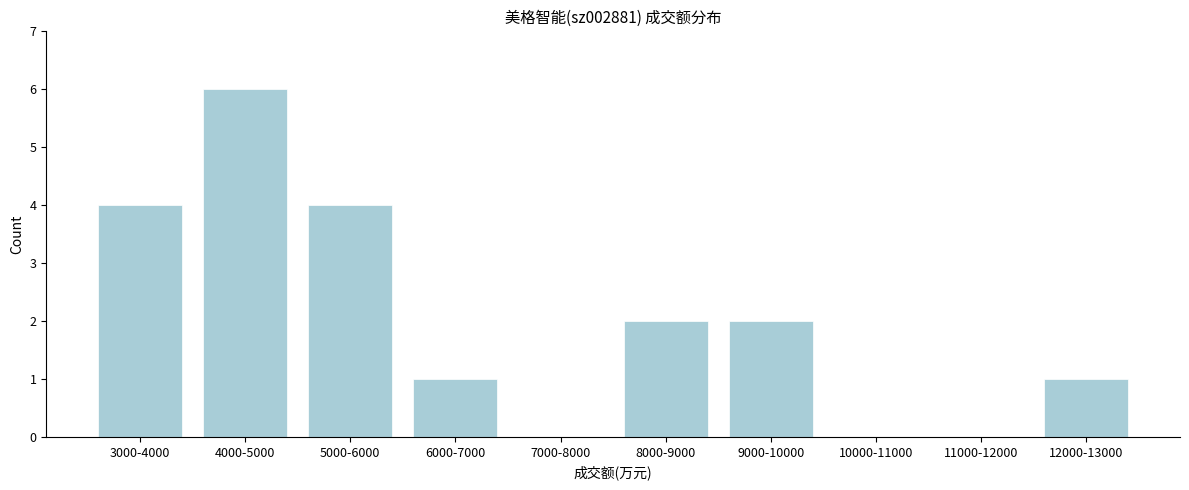

Reading right to left, list all the values displayed in this chart.

12000-13000=1	11000-12000=0	10000-11000=0	9000-10000=2	8000-9000=2	7000-8000=0	6000-7000=1	5000-6000=4	4000-5000=6	3000-4000=4